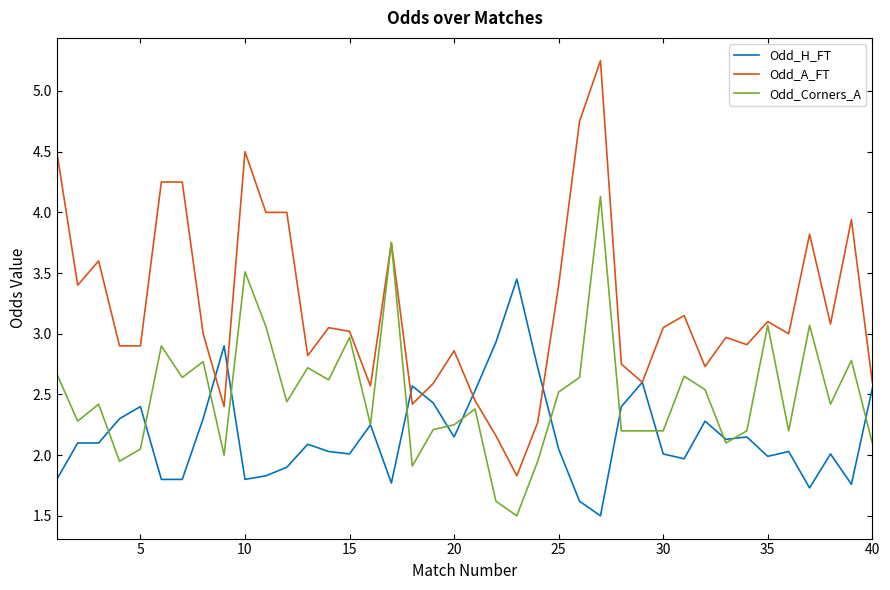

Which series has the largest total across all categories?

Odd_A_FT